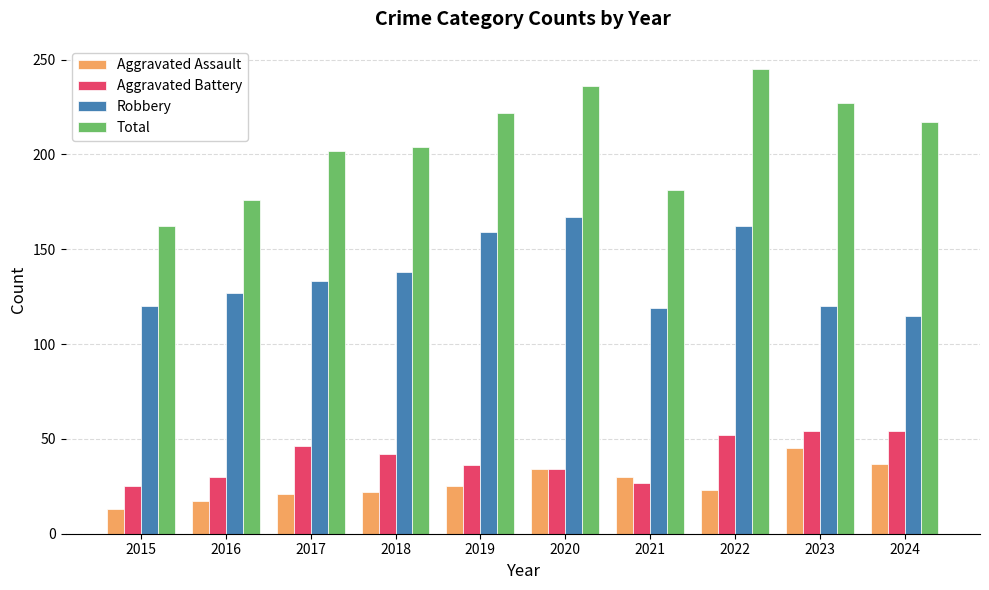

How many data points in Aggravated Assault are less than 25?

5